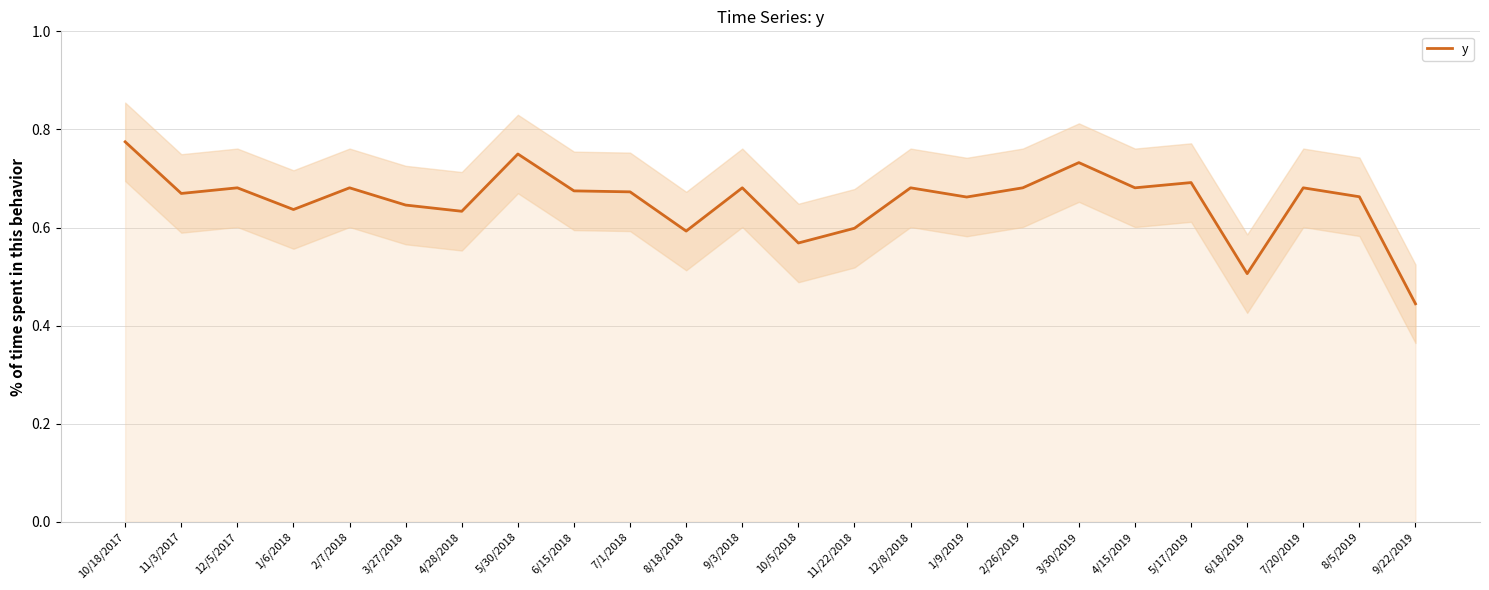

What is the approximate value at 2/7/2018?

0.7